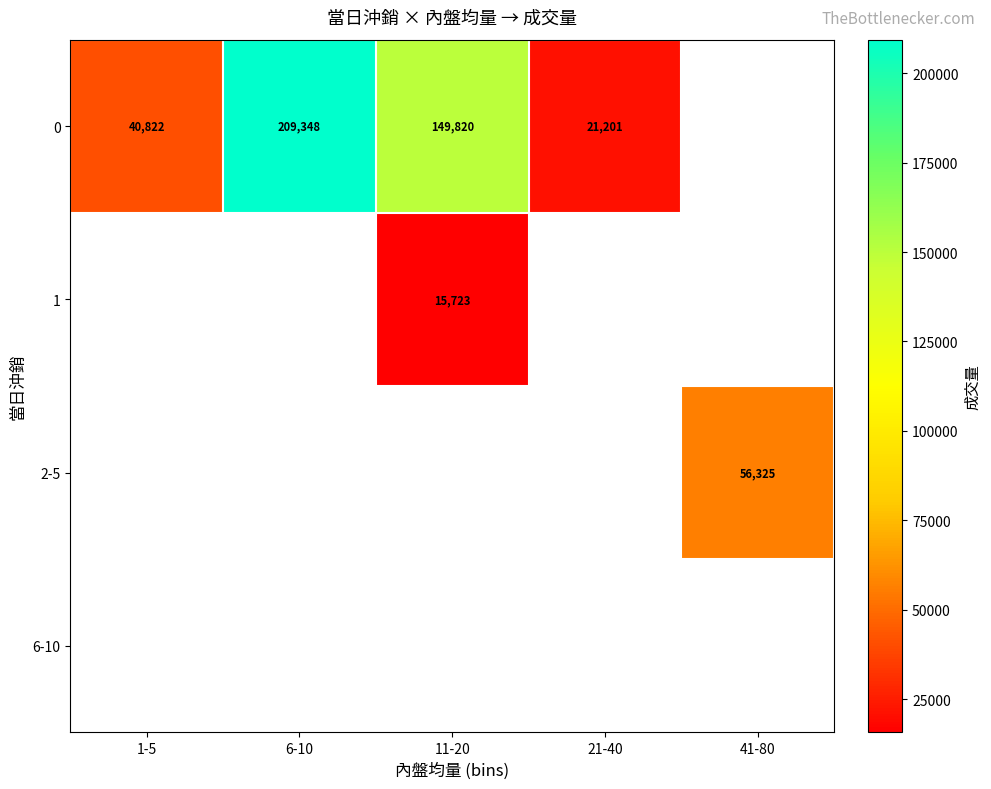

The 1 series shows 6151 at 11-20. True or false?

False